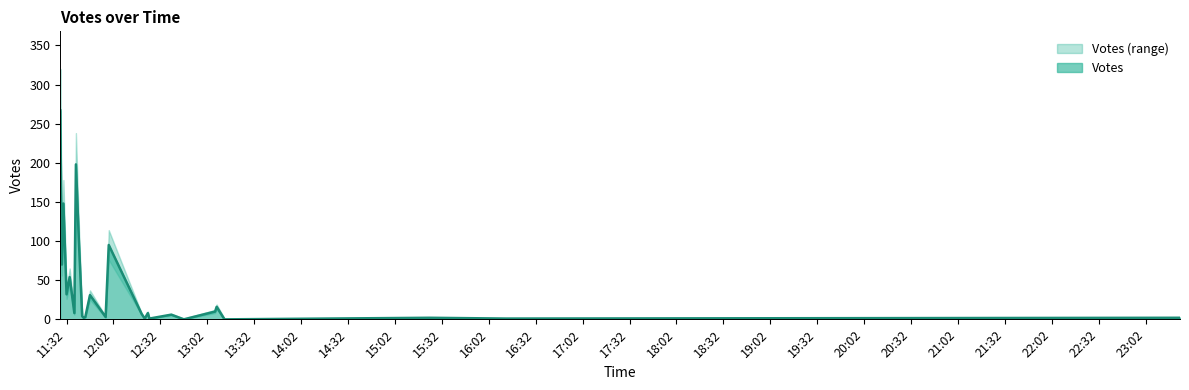

What is the highest value of the Votes series?

267